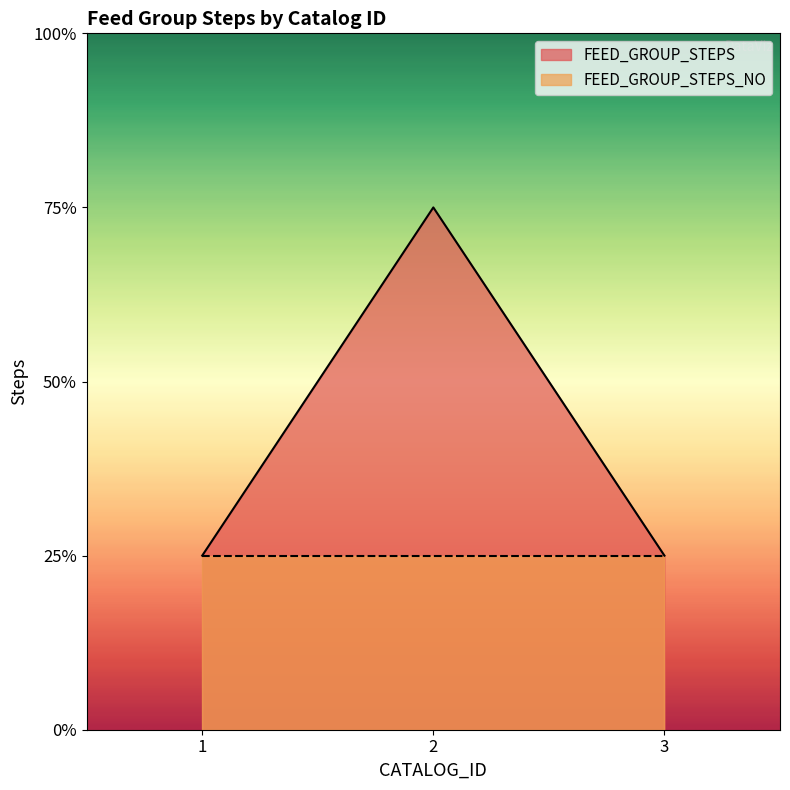

What are all the series names shown in the legend?

FEED_GROUP_STEPS, FEED_GROUP_STEPS_NO